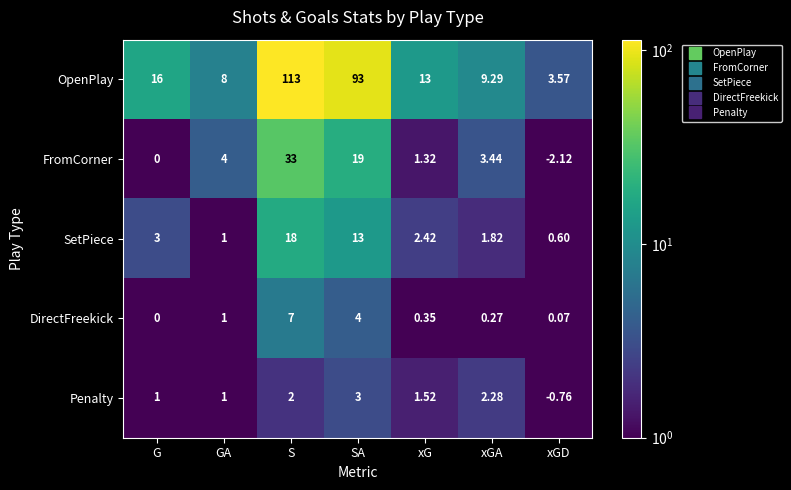

Rank the categories by DirectFreekick value from lowest to highest.

G, xGD, xGA, xG, GA, SA, S